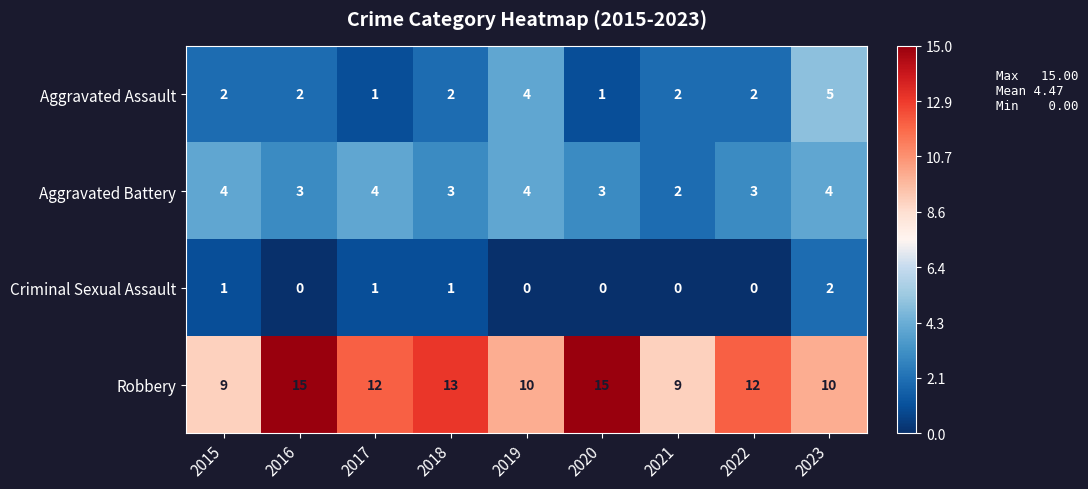

Which series has the widest spread of values?

Robbery